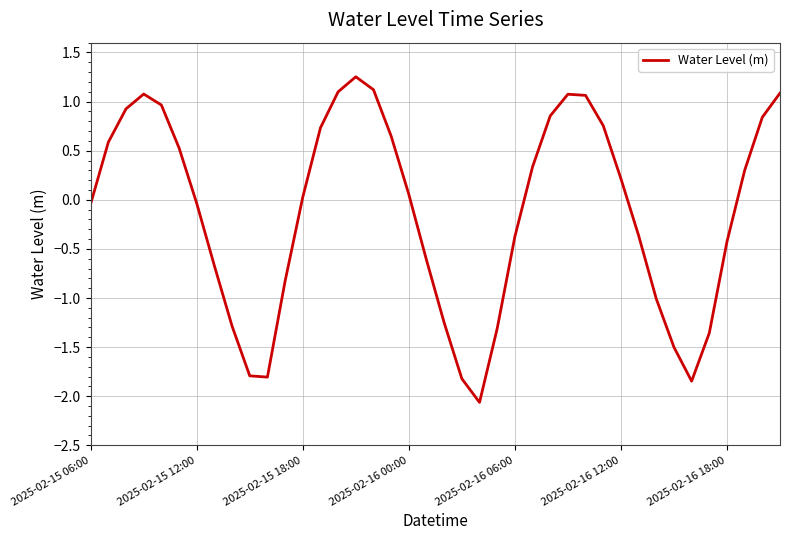

What is the difference between the maximum and minimum values?

3.3